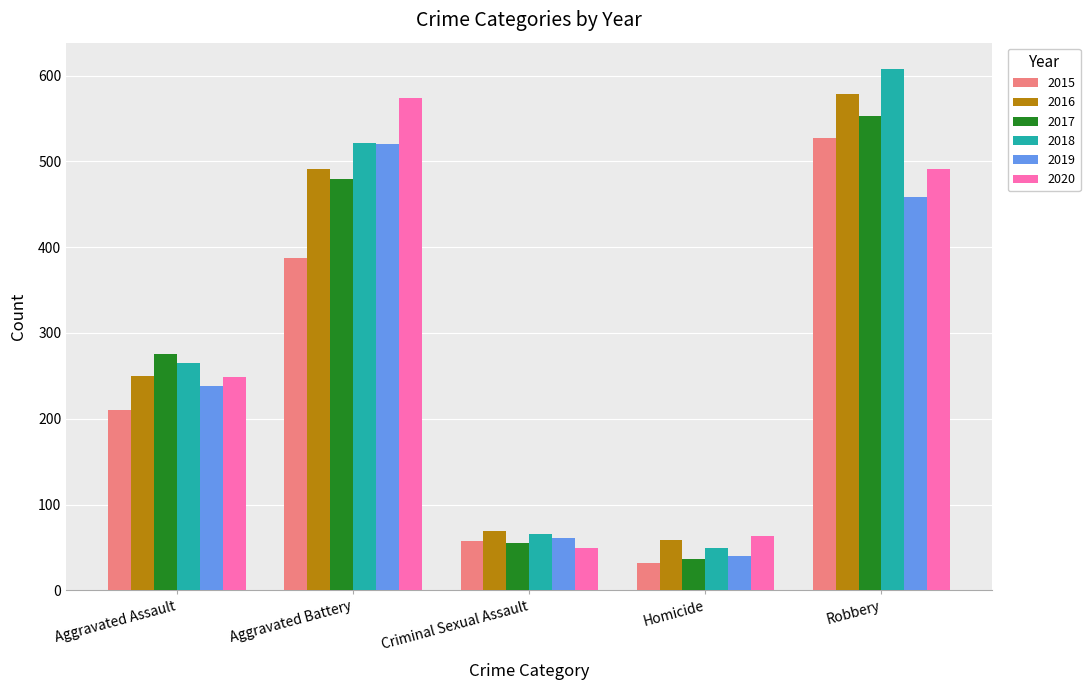

What is the average value of the 2016 series?

290